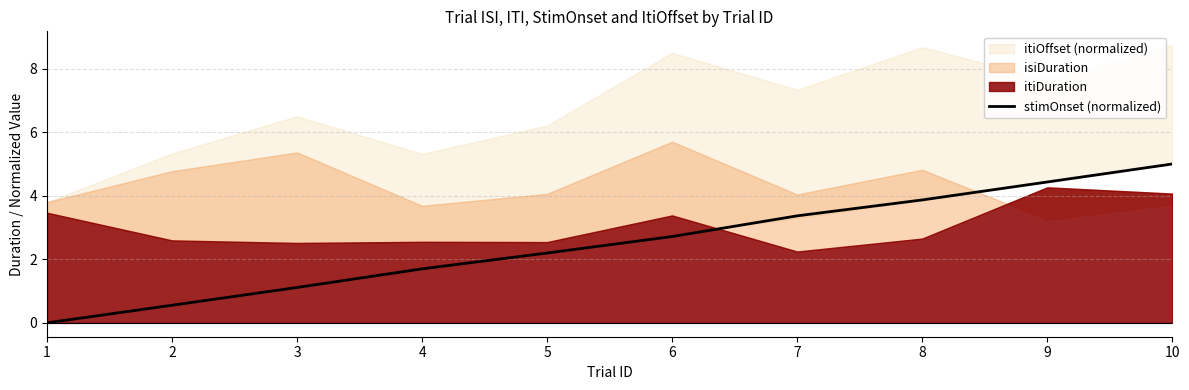

The chart shows a value of 1.8 at 3. True or false?

False